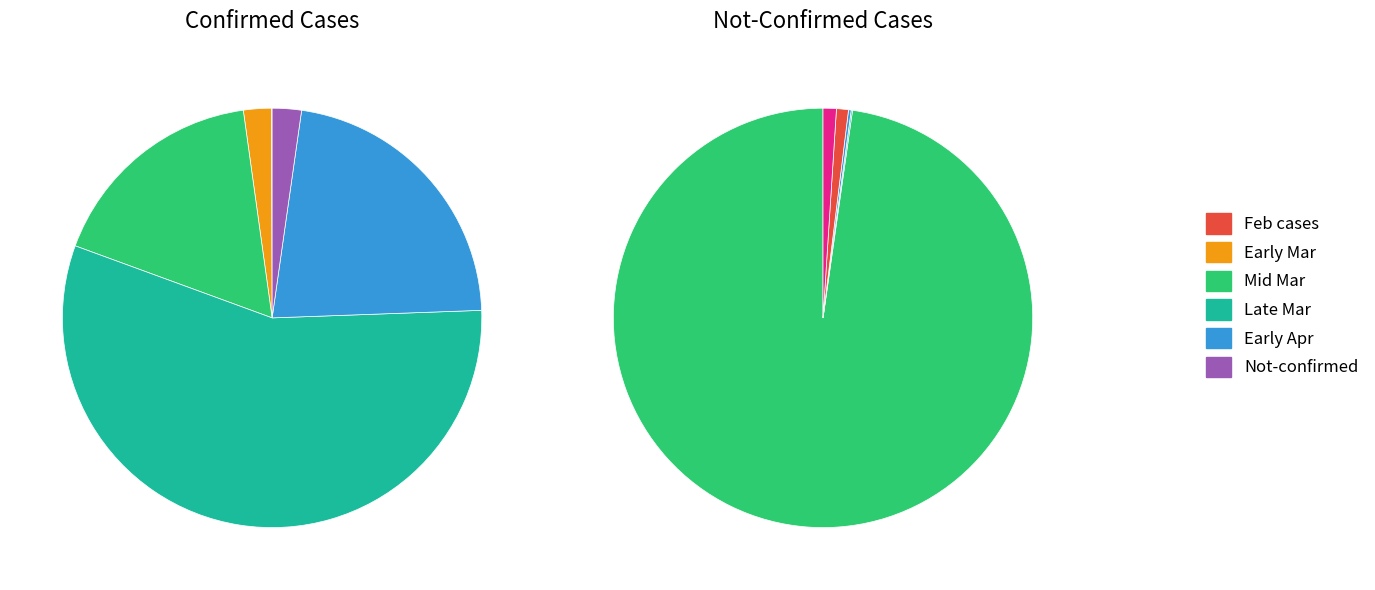

Is the sum of 23 and 7 greater than half?

No